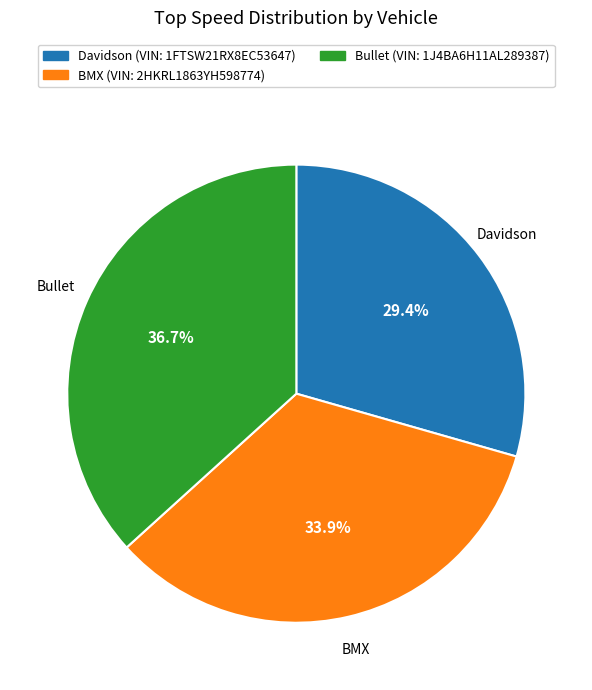

Does any single category account for the majority?

No